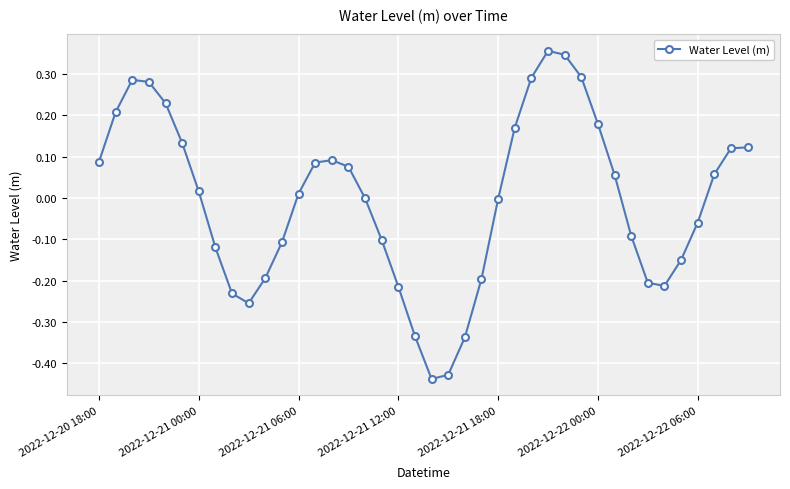

True or false: there are more than 1 points higher than both neighbors.

True